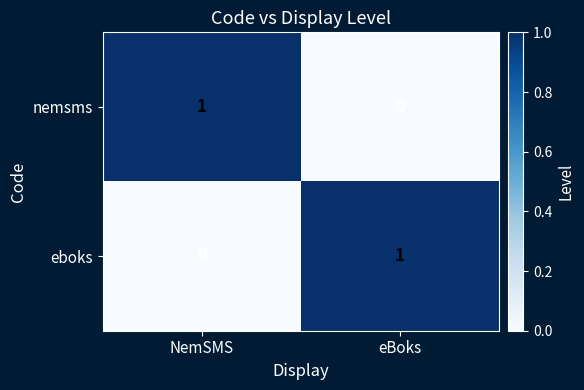

Where is nemsms nearest to the value 0?

eBoks